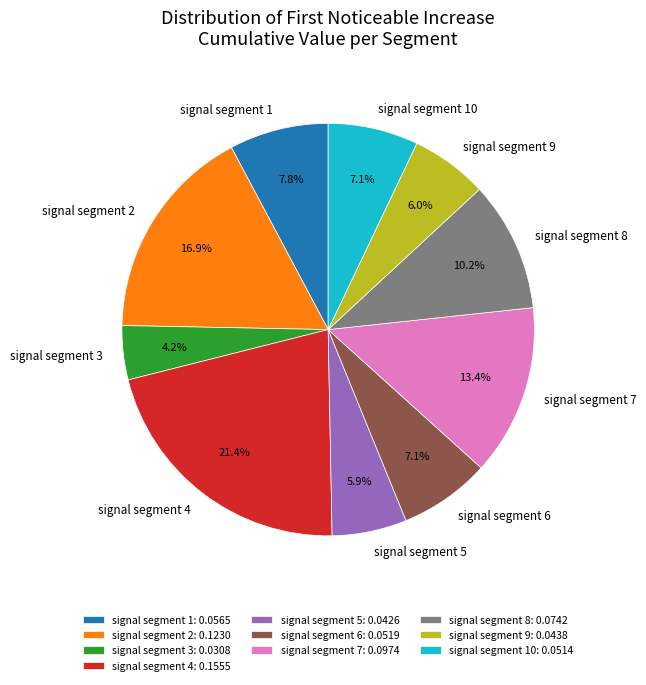

Count the number of slices in the pie.

10